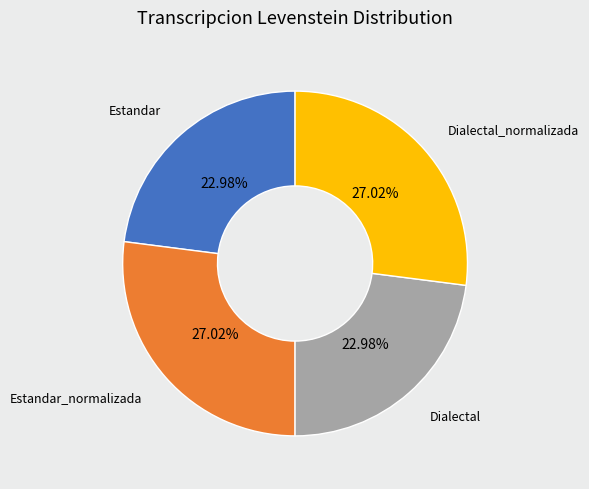

Count the number of slices in the pie.

4